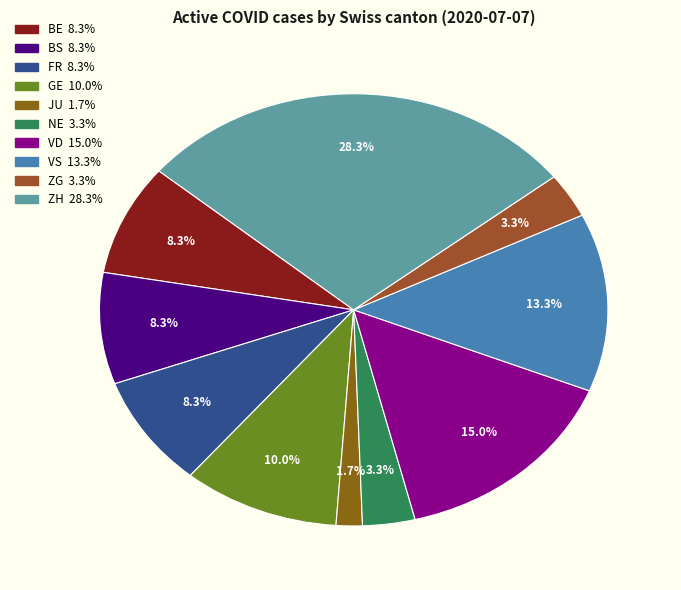

Count the number of slices in the pie.

10